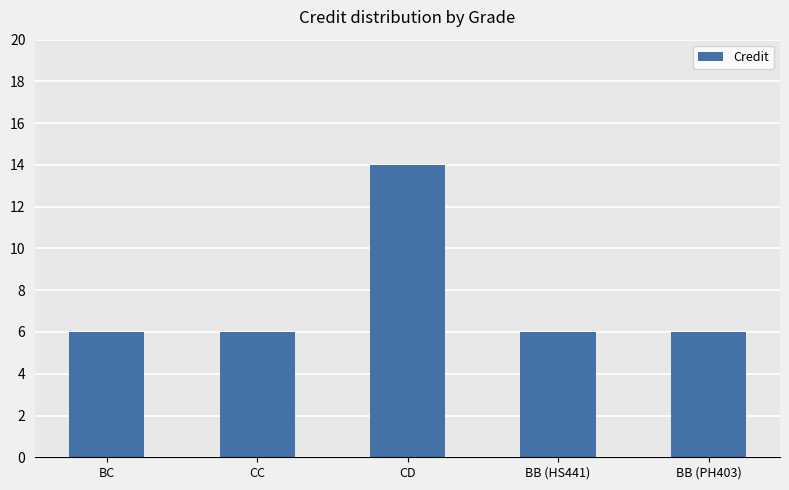

The value at BC is 10. True or false?

False